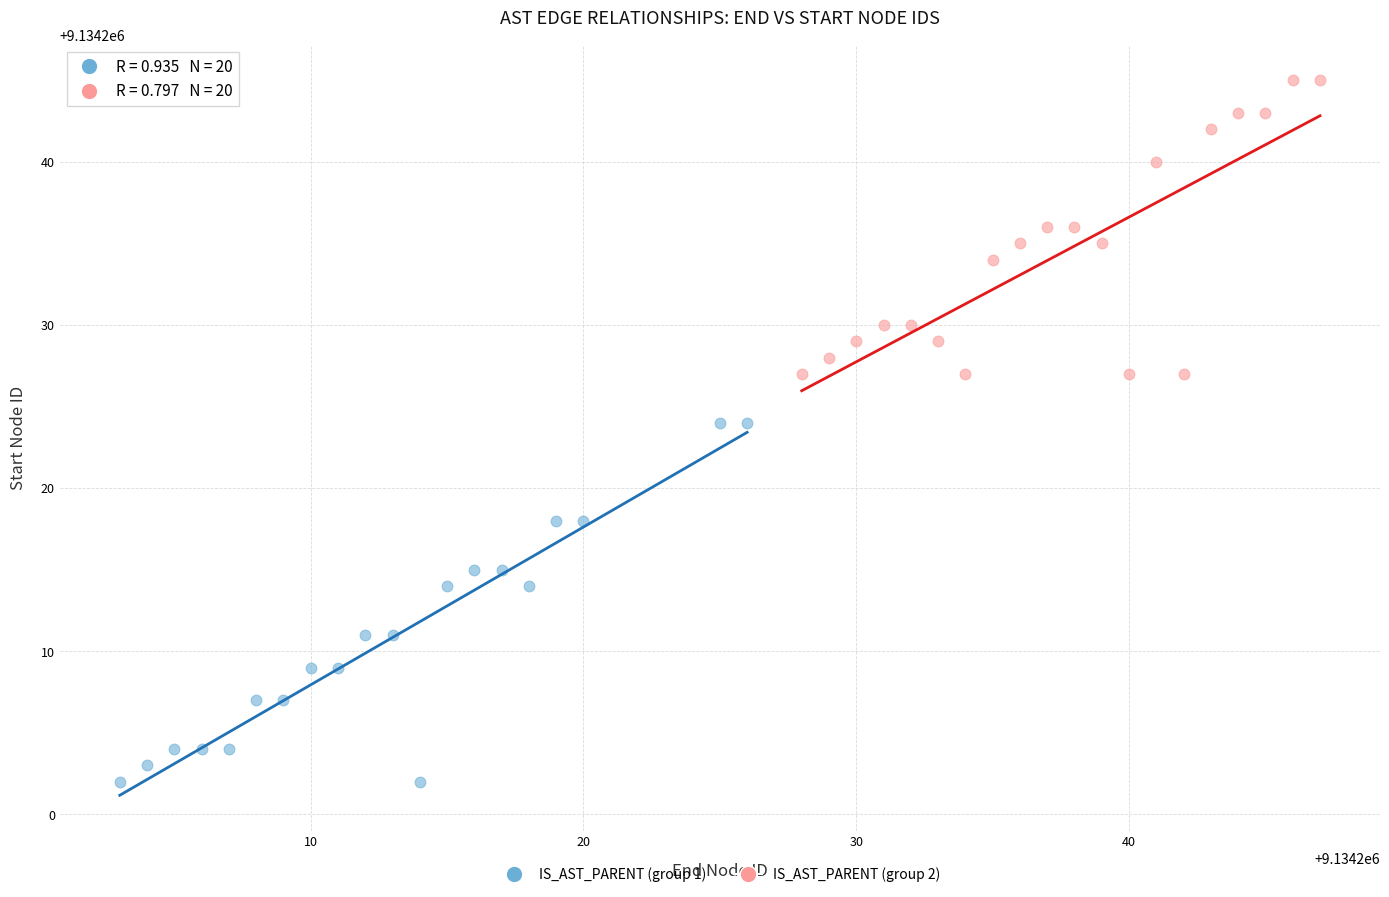

Which series reaches the minimum Y coordinate?

IS_AST_PARENT (group 1)